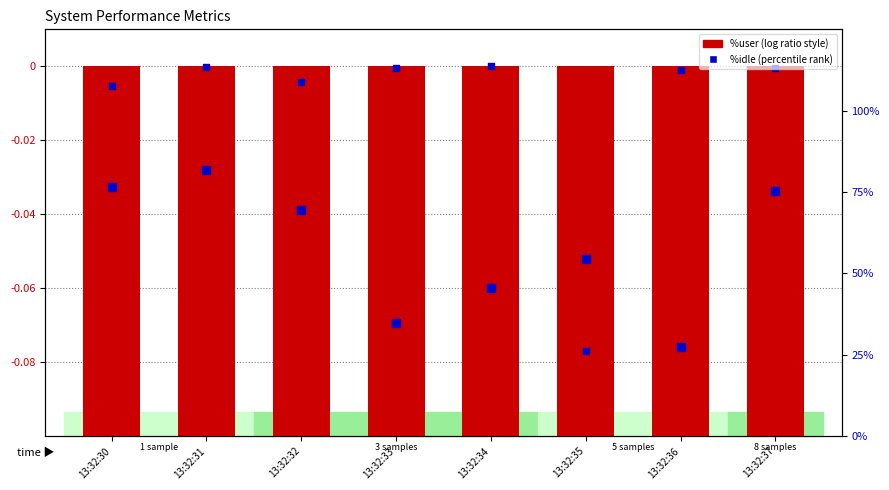

At how many categories does at least one series exceed 0?

8